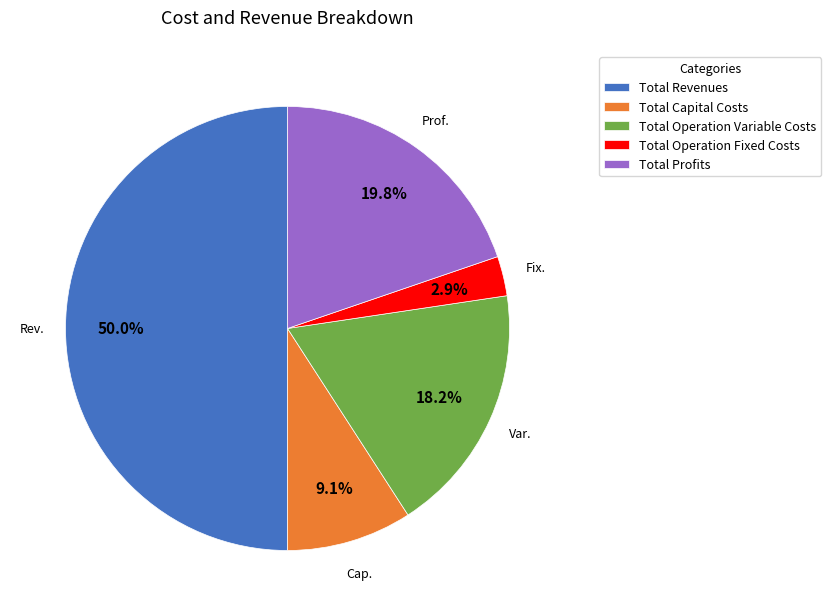

Count the number of slices in the pie.

5